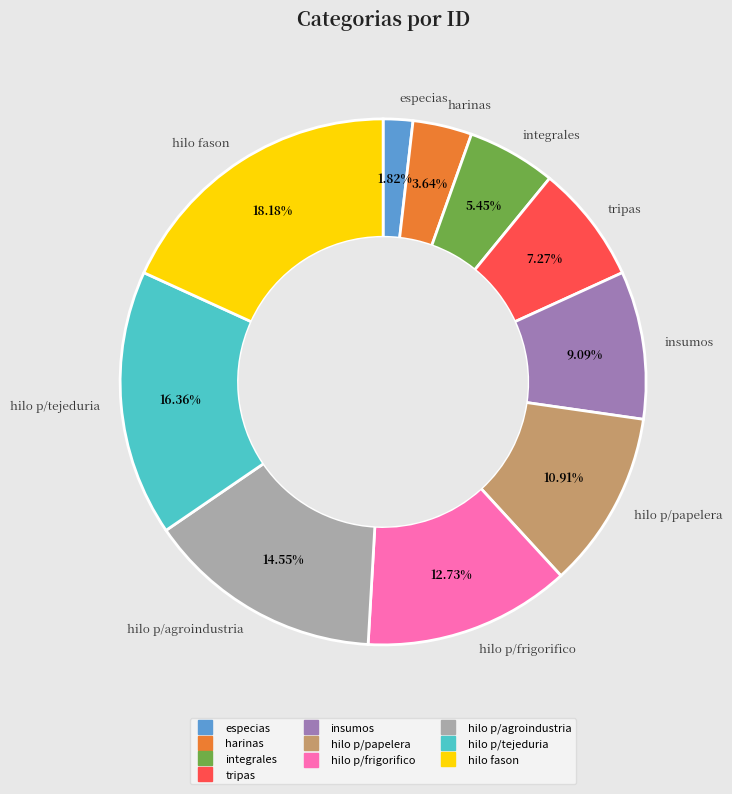

To the nearest percent, what is the average slice percentage?

10%